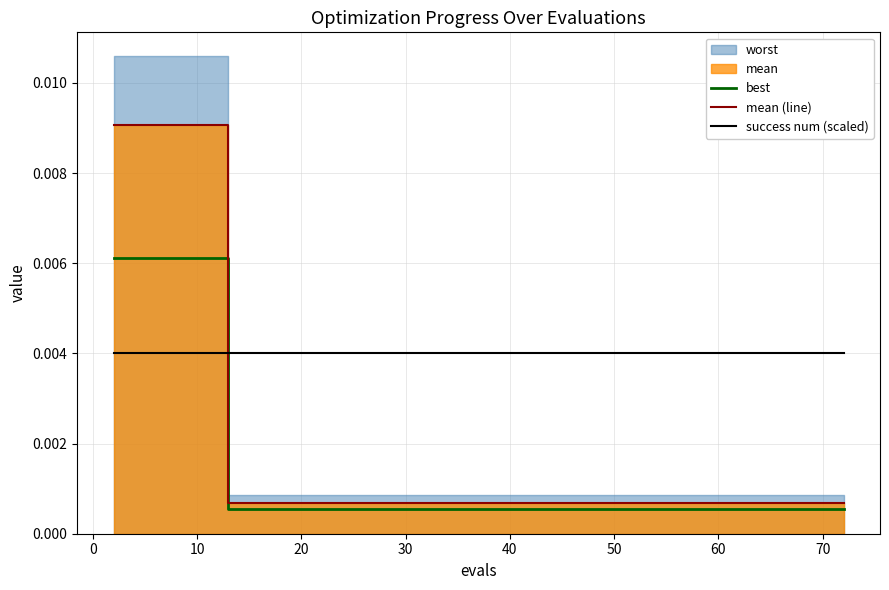

True or false: best and success num (scaled) cross at least once.

True